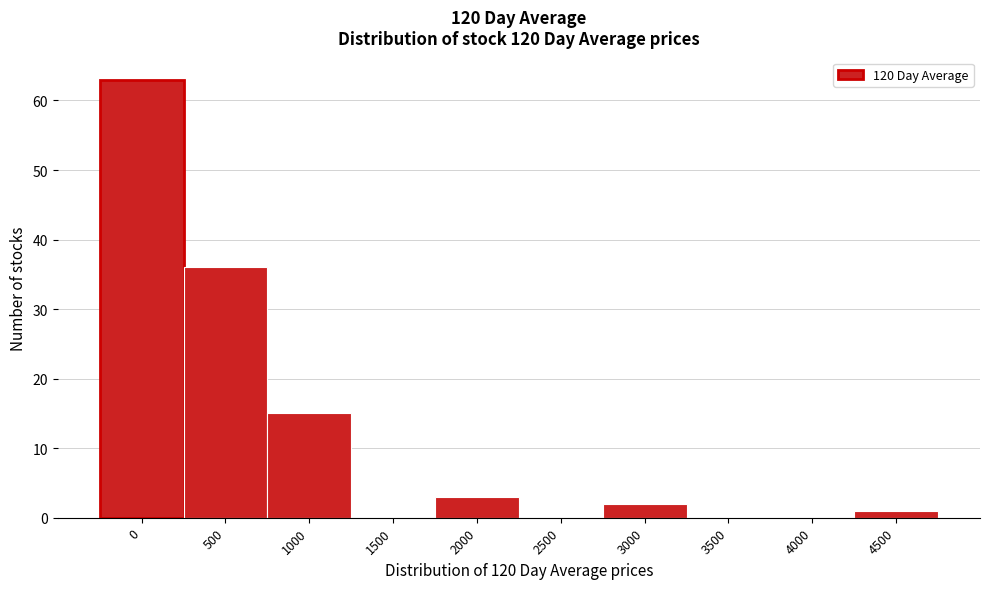

Reading right to left, transcribe all the data shown in this chart.

4500=1	4000=0	3500=0	3000=2	2500=0	2000=3	1500=0	1000=15	500=36	0=63